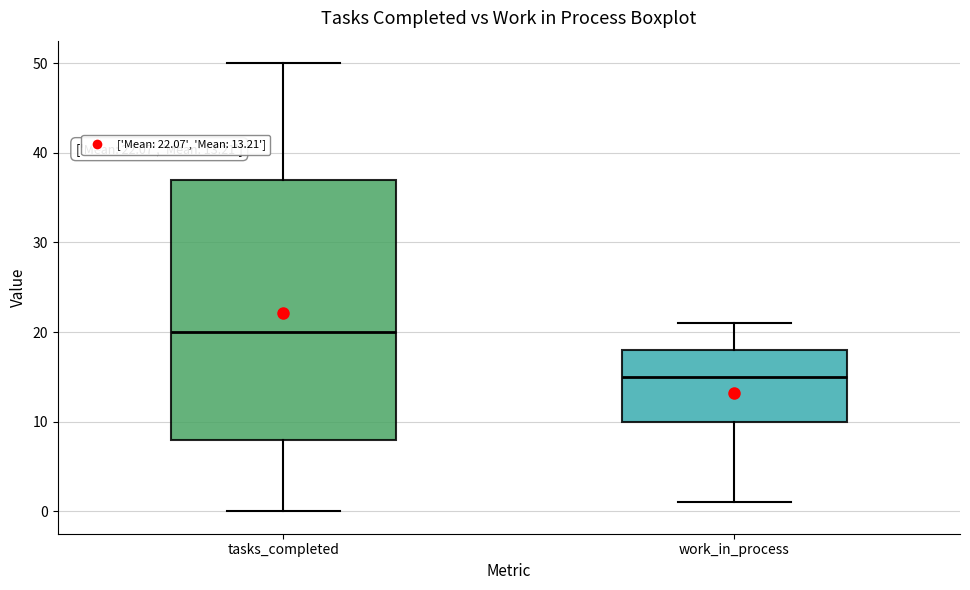

Which box has the lowest median line?

work_in_process